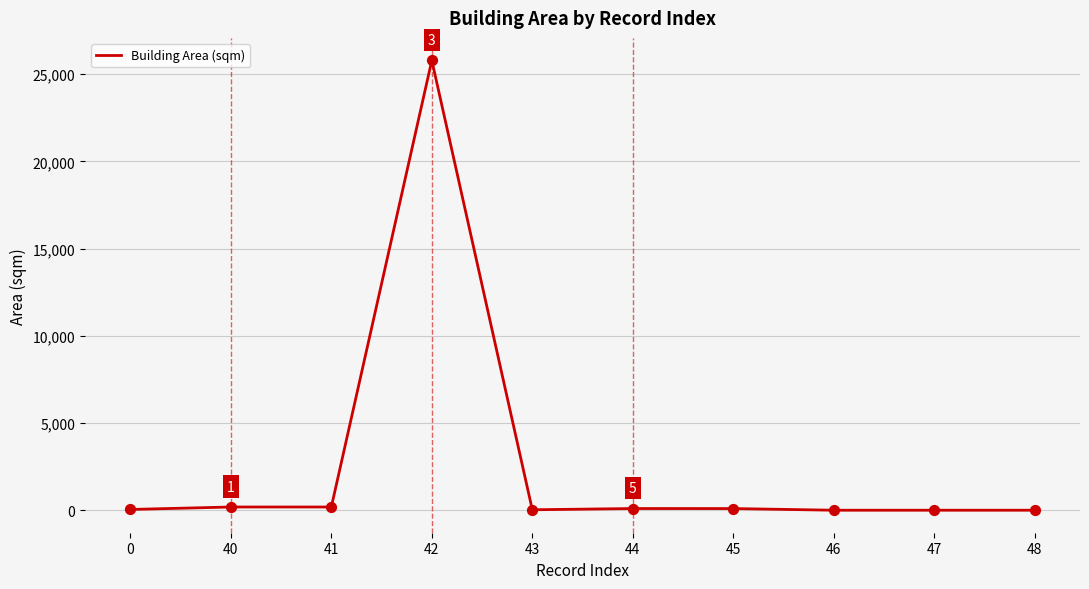

Approximately how many times larger is the value at 44 compared to 48?

14.7